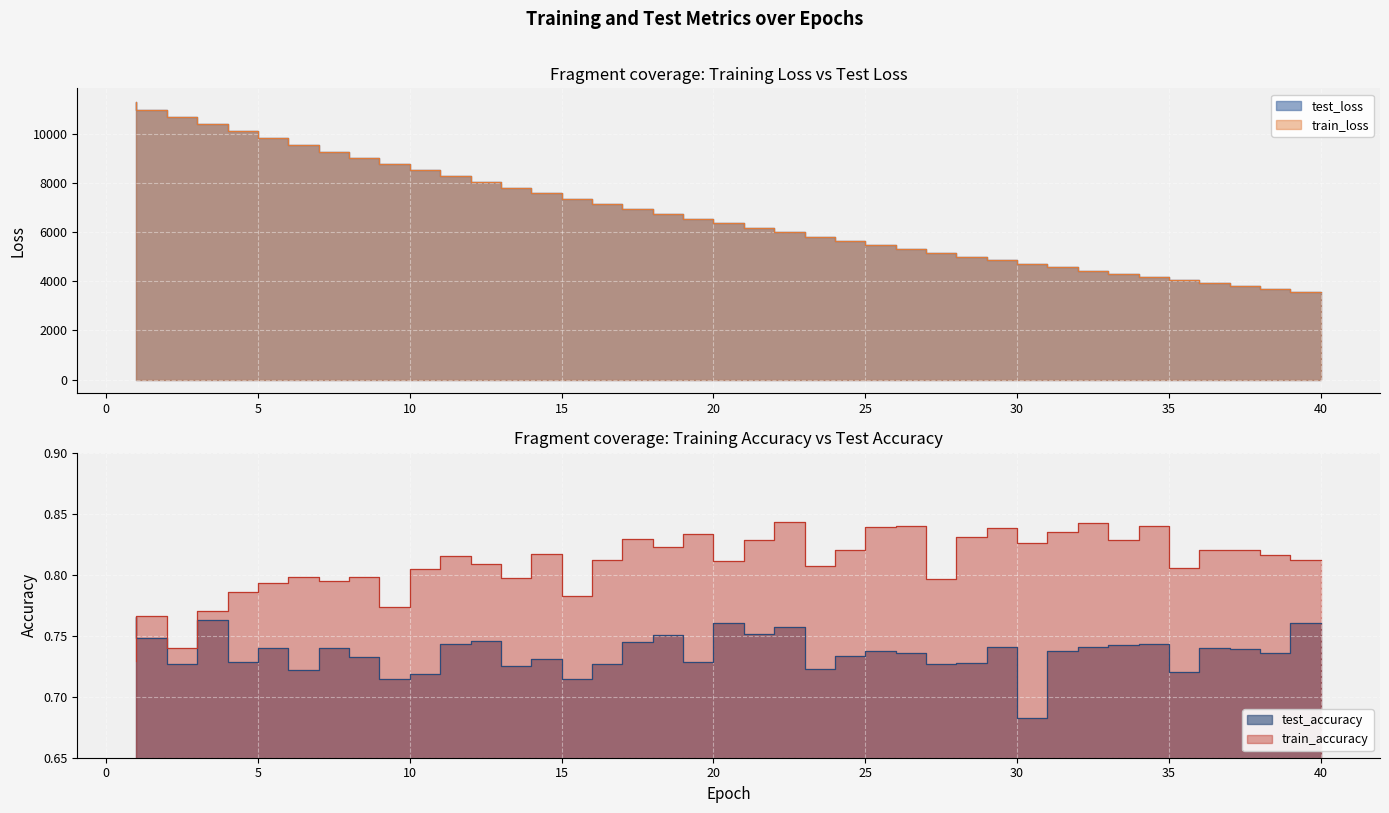

Which series has the largest range (max minus min)?

test_loss